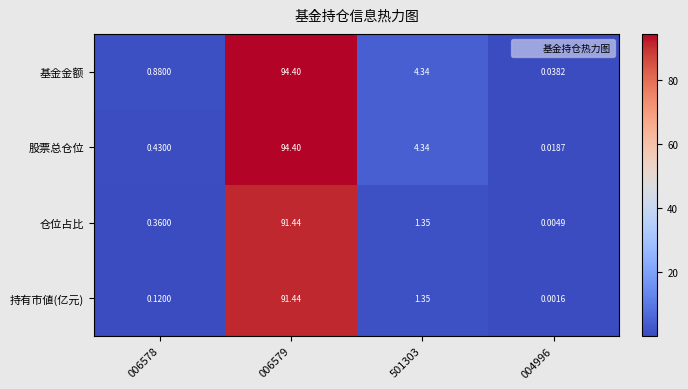

How many categories are shown in the chart?

4